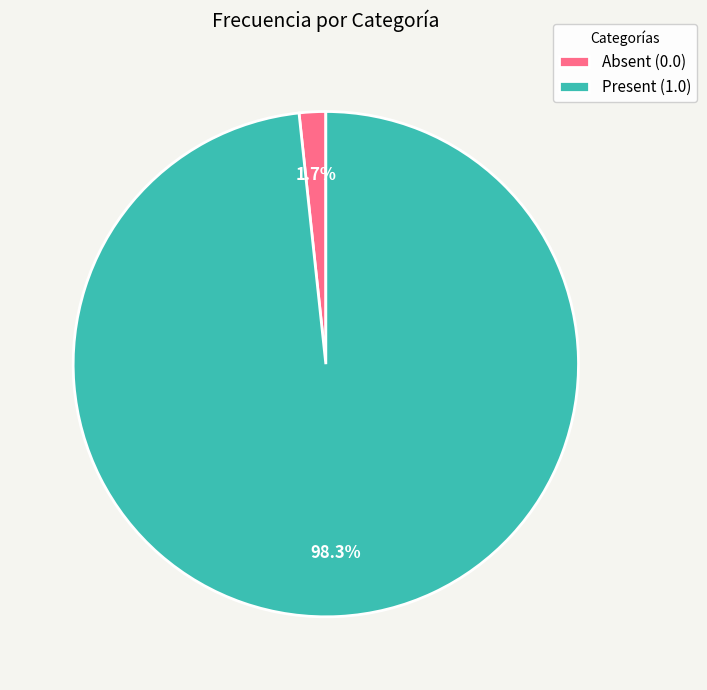

Rank the categories by value from highest to lowest.

Present (1.0), Absent (0.0)